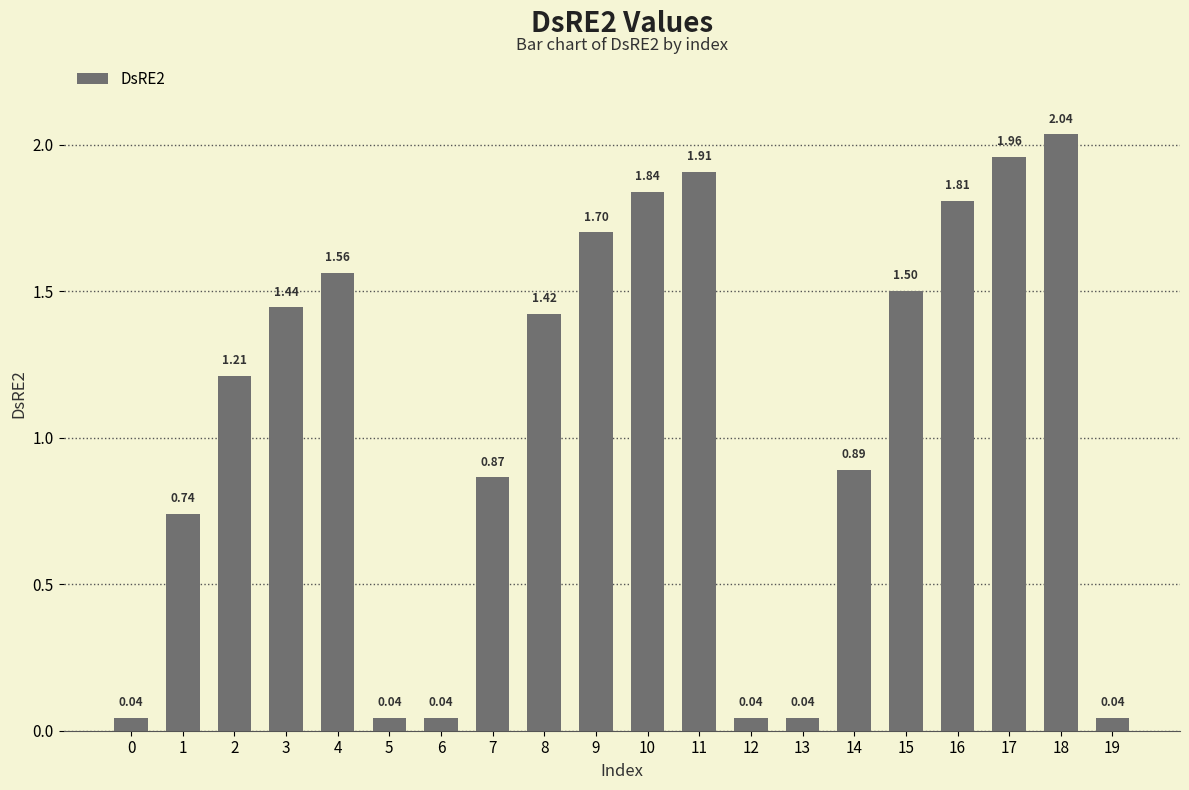

What is the difference between the second highest and second lowest values?

1.9